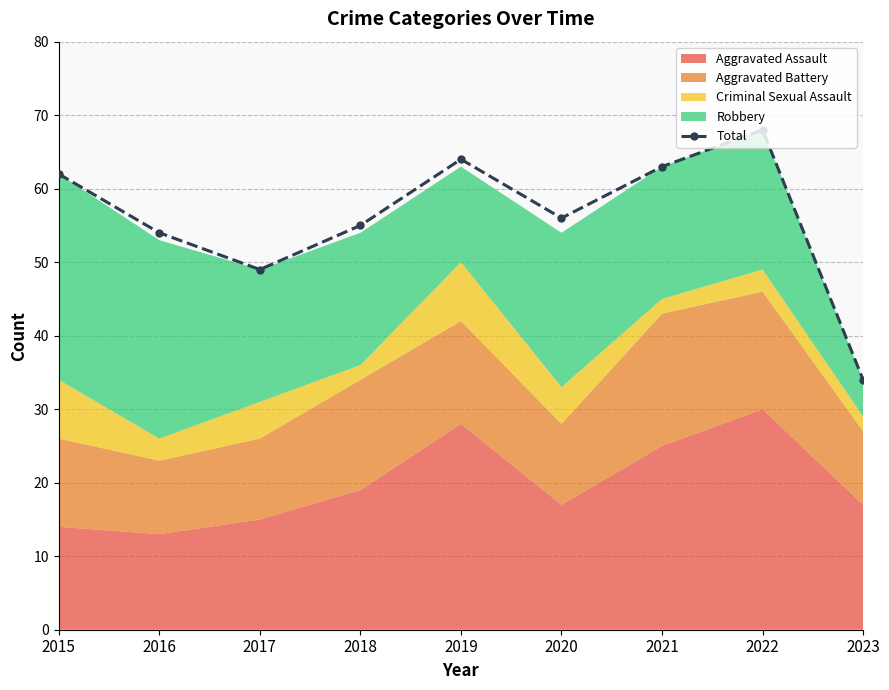

How many lines are shown in the chart?

1